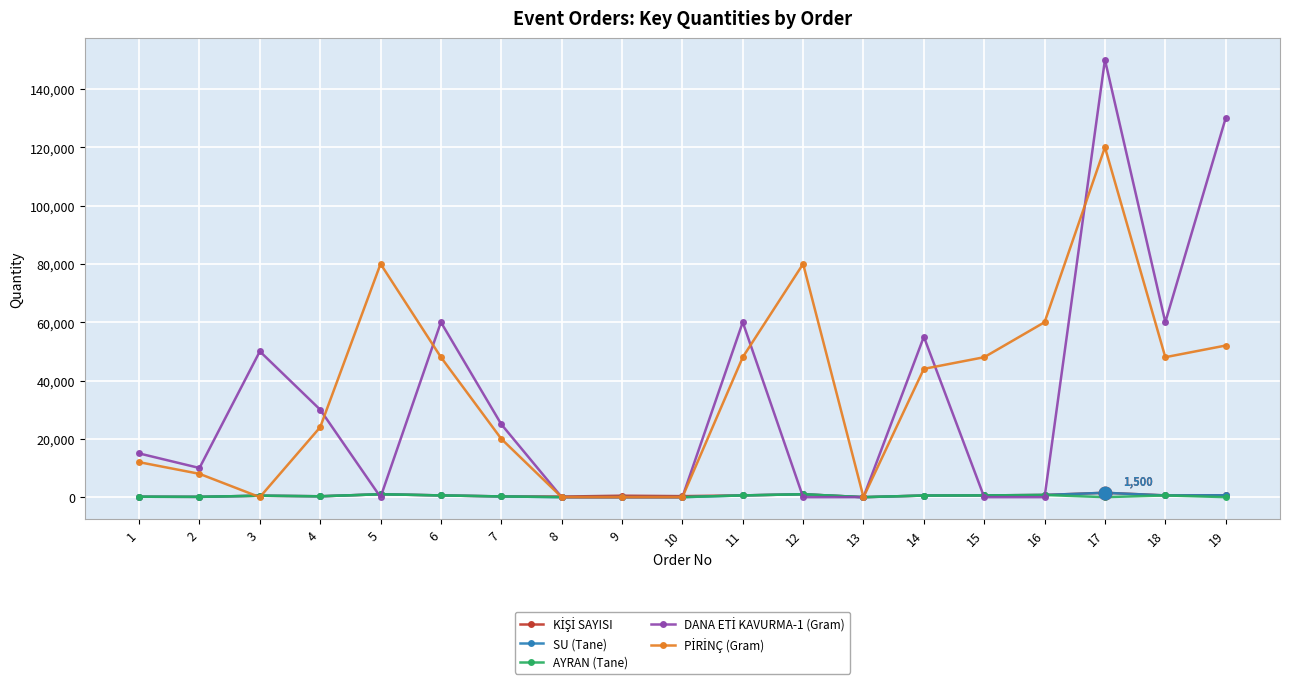

True or false: SU (Tane) has more than 2 interior local peaks.

True